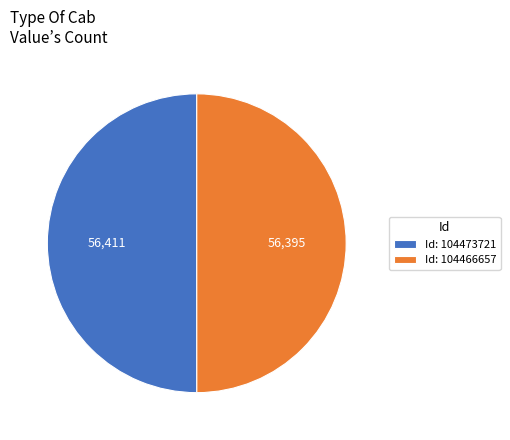

Is the sum of Id: 104466657 and Id: 104473721 greater than half?

Yes